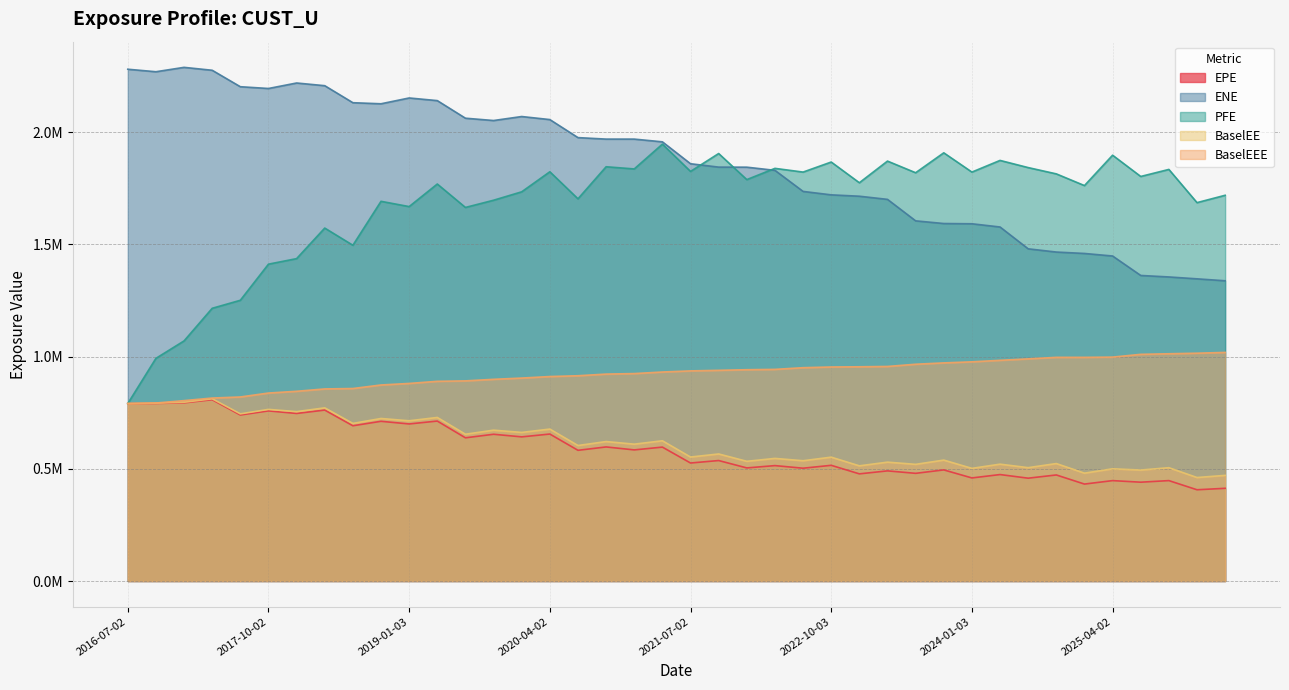

How many series are shown in this chart?

5